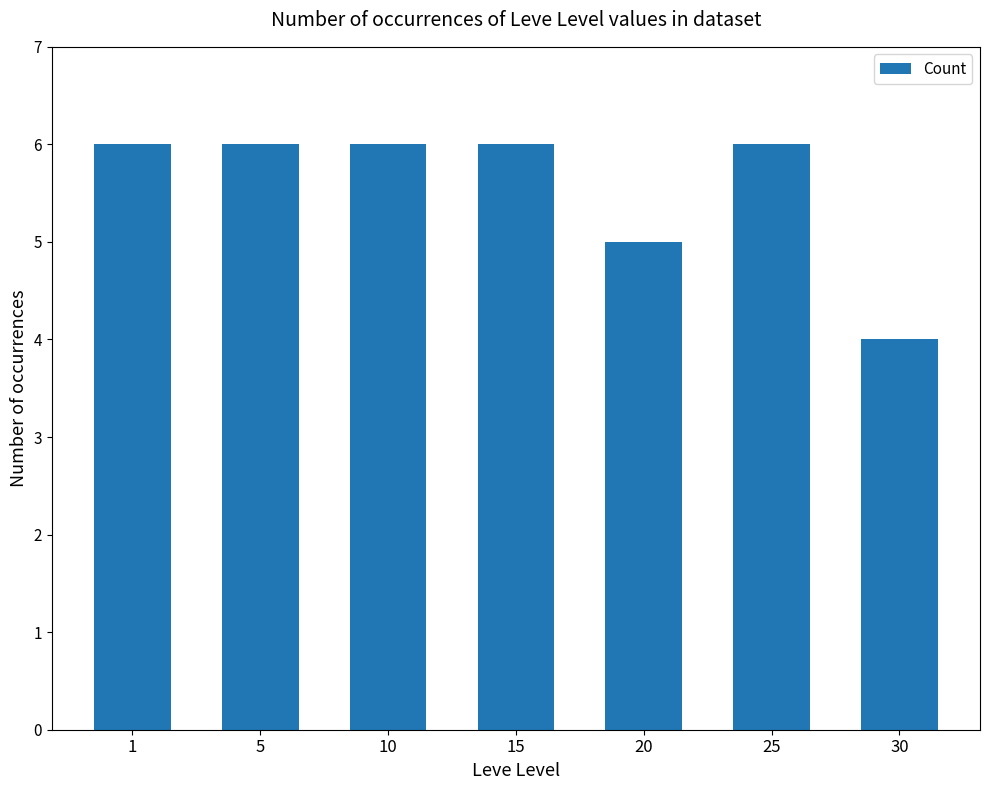

What is the ratio of the value at 10 to the value at 25?

1.0